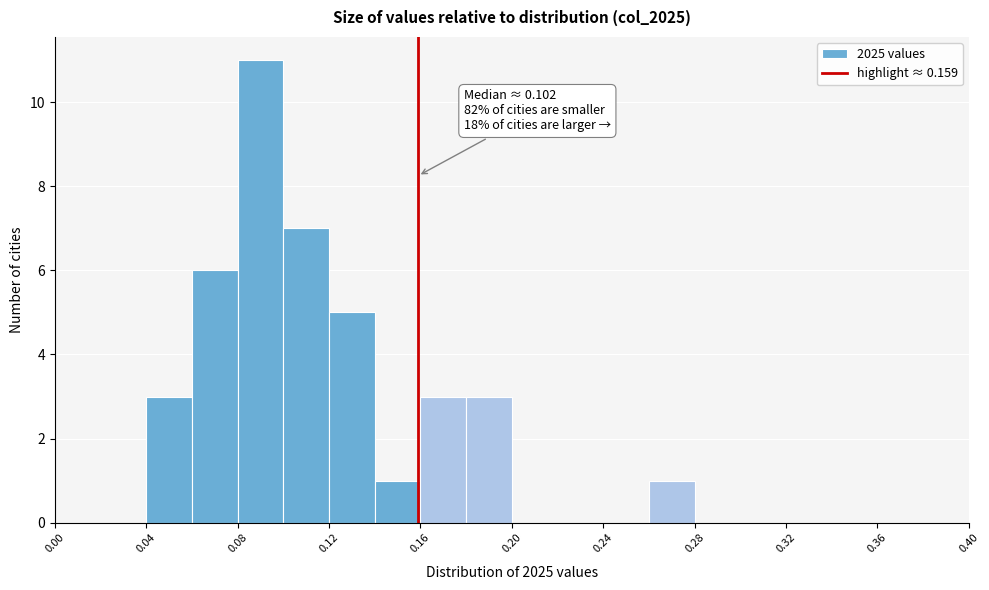

Over which range of the x-axis is the bar tallest?

0.08 to 0.10